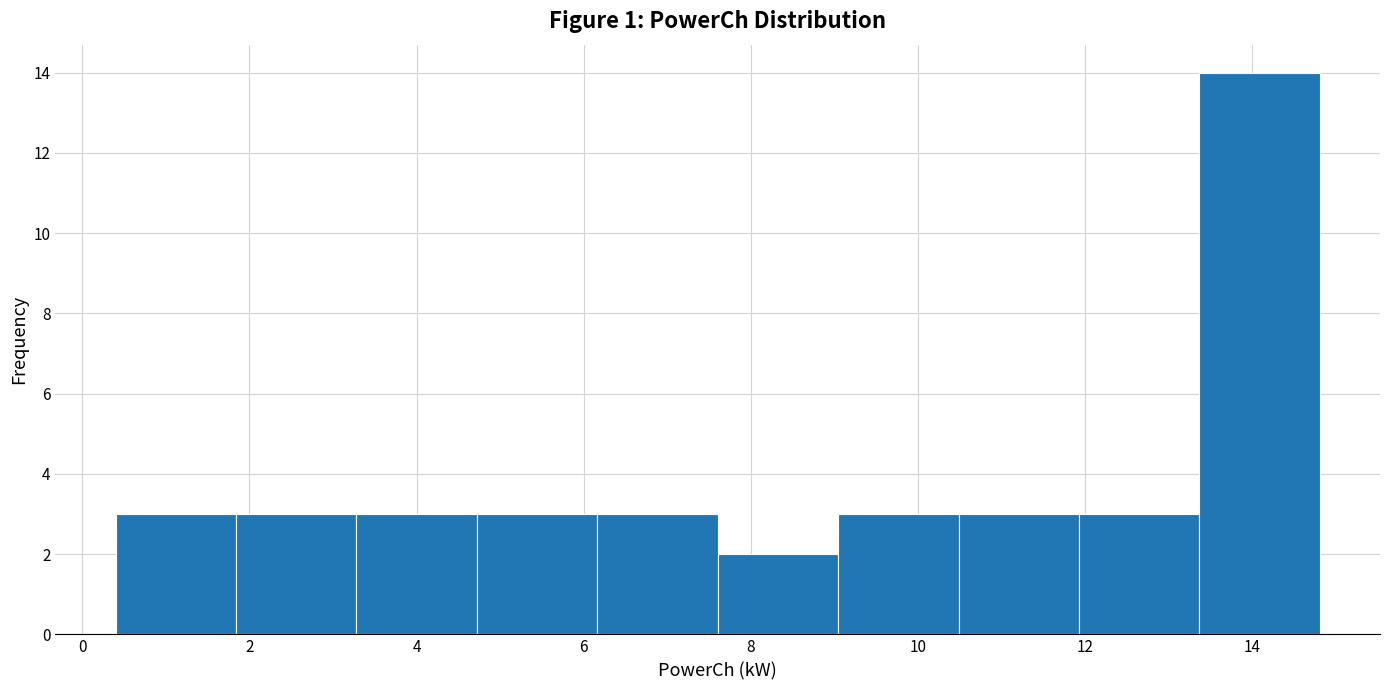

Which range on the x-axis has the tallest bar?

13.4 to 14.8